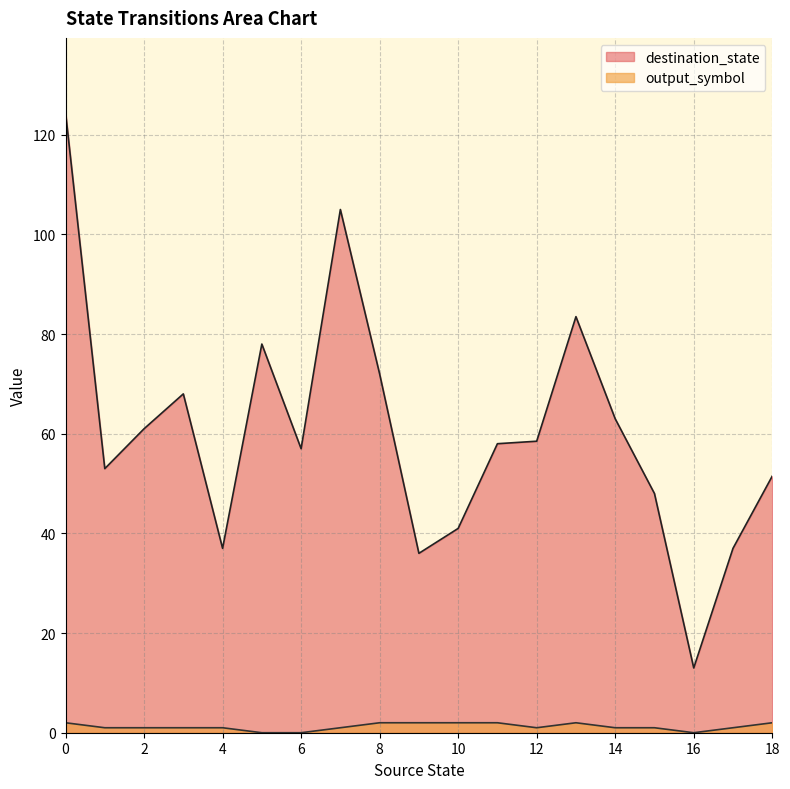

List the series in order of their overall mean, highest first.

destination_state, output_symbol